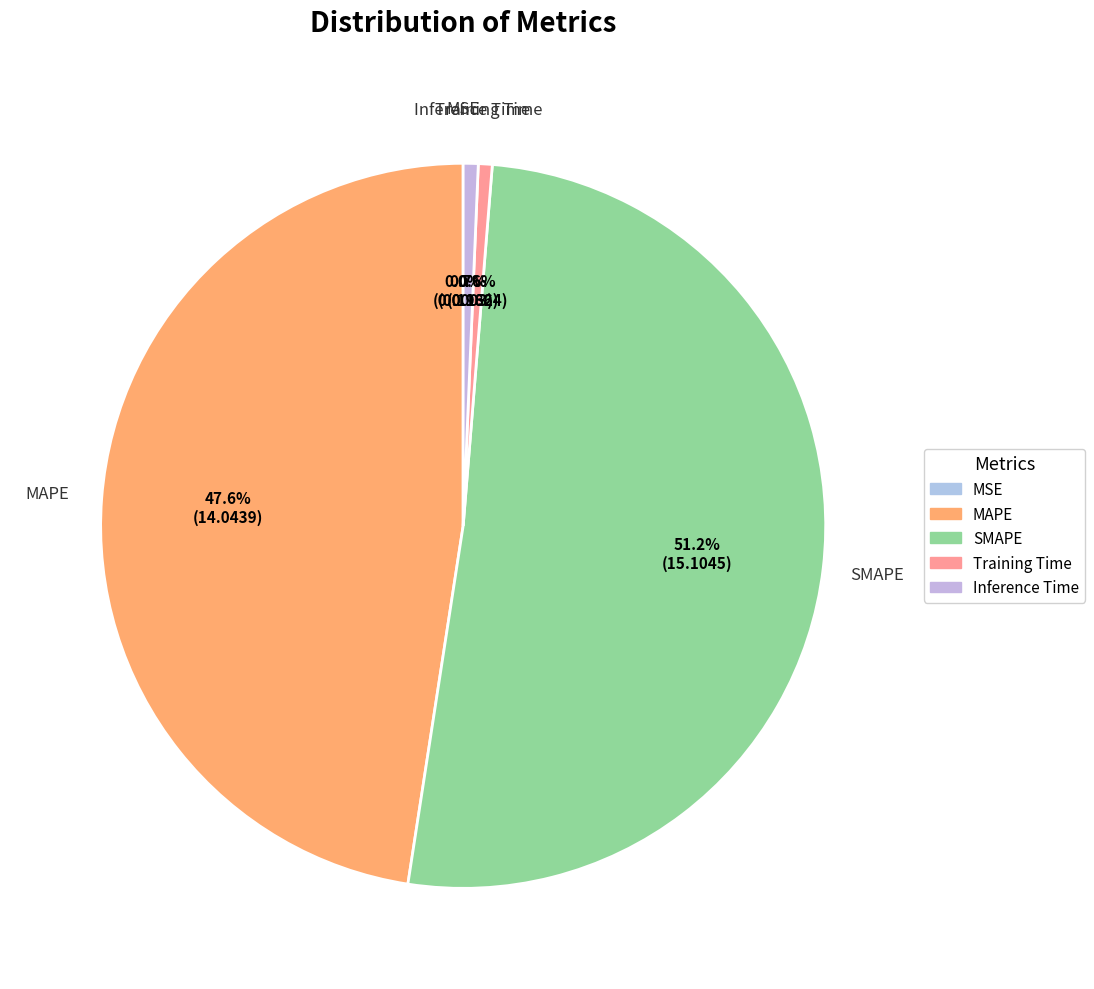

True or false: MAPE accounts for 48% of the total.

True